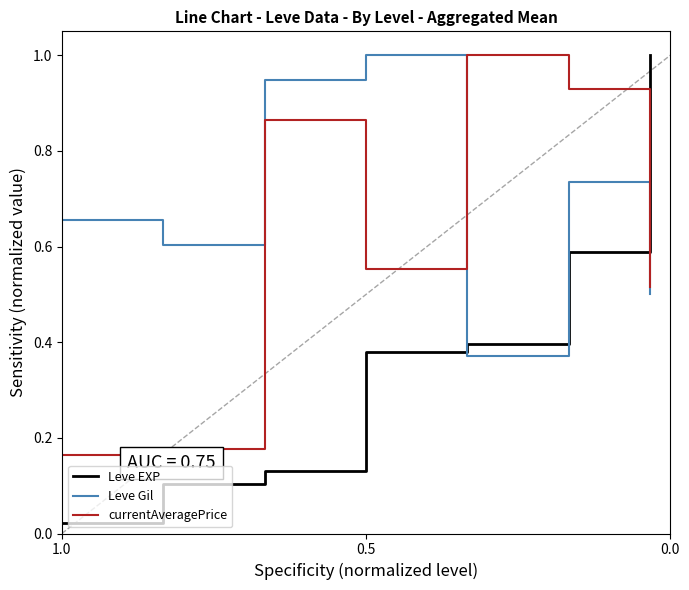

What is the value of the Leve Gil point at the 4th from the left?

1.0